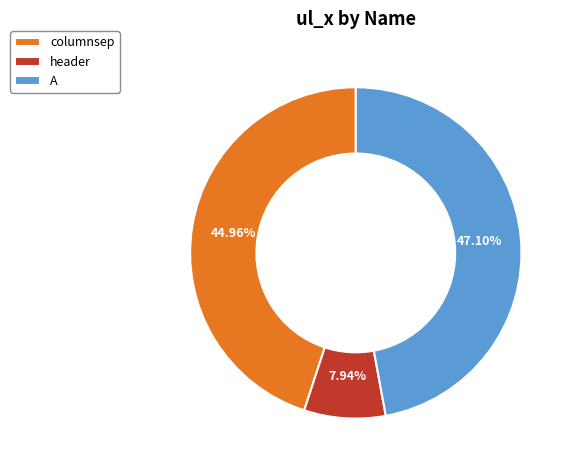

Approximately how many times larger is the value at A compared to columnsep?

1.0